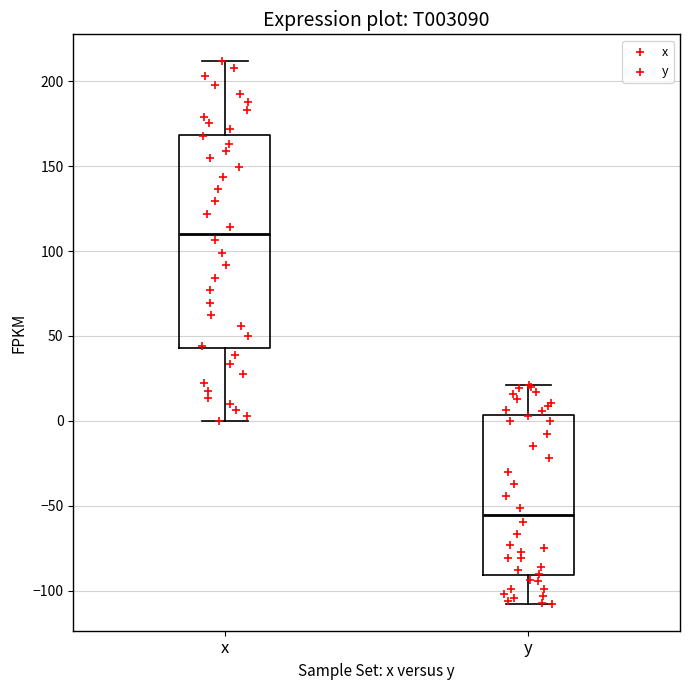

Which box has the lowest median line?

y